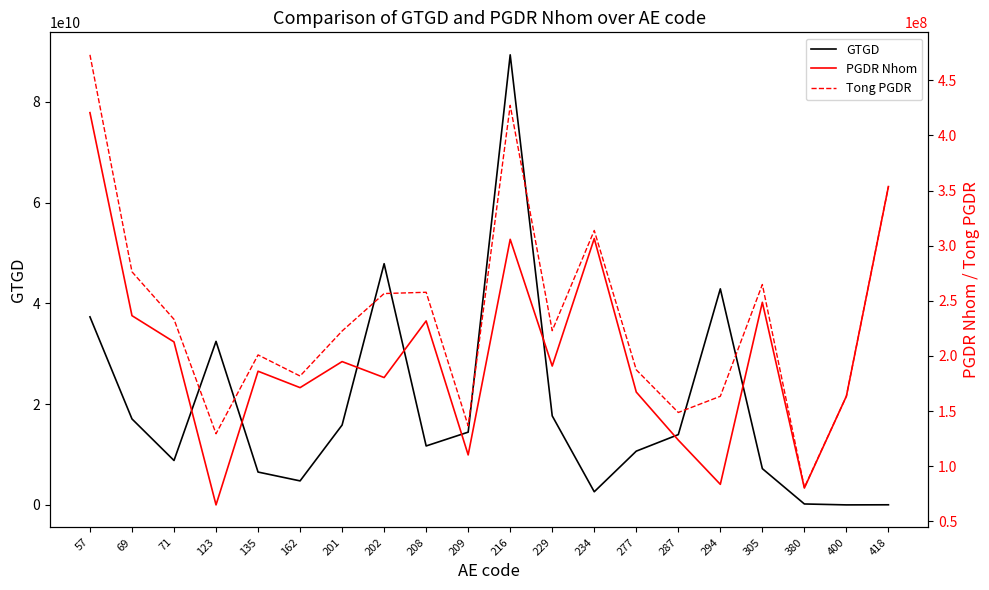

What are all the series names shown in the legend?

GTGD, PGDR Nhom, Tong PGDR